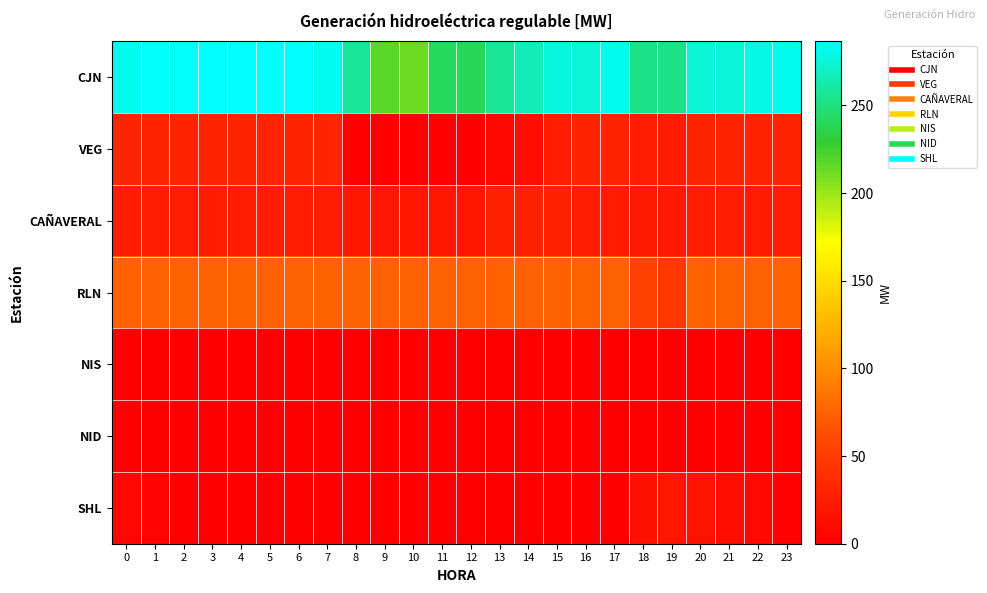

Between 6 and 12, which is larger?

6